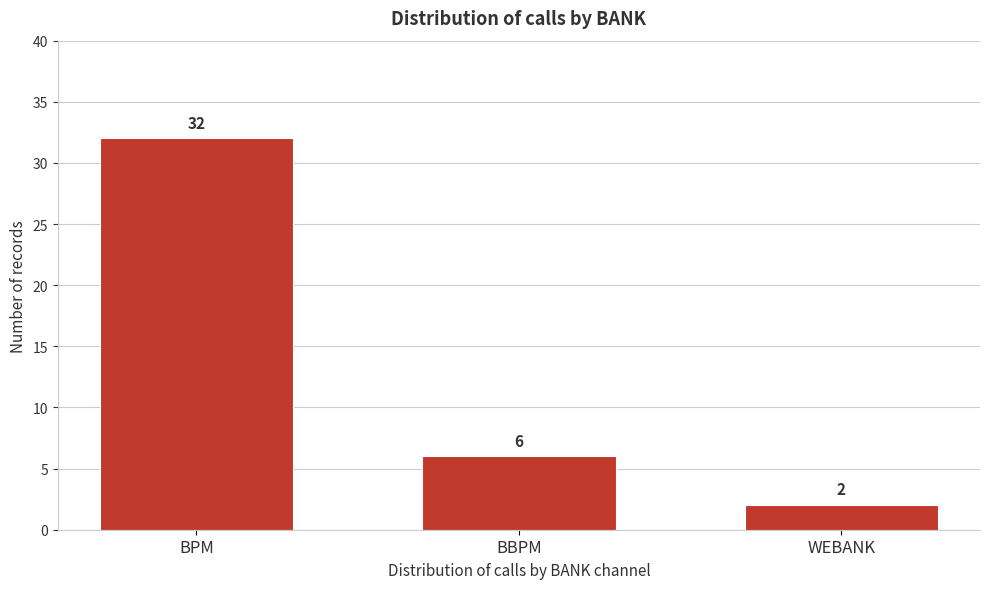

Reading right to left, transcribe all the data shown in this chart.

WEBANK=2	BBPM=6	BPM=32